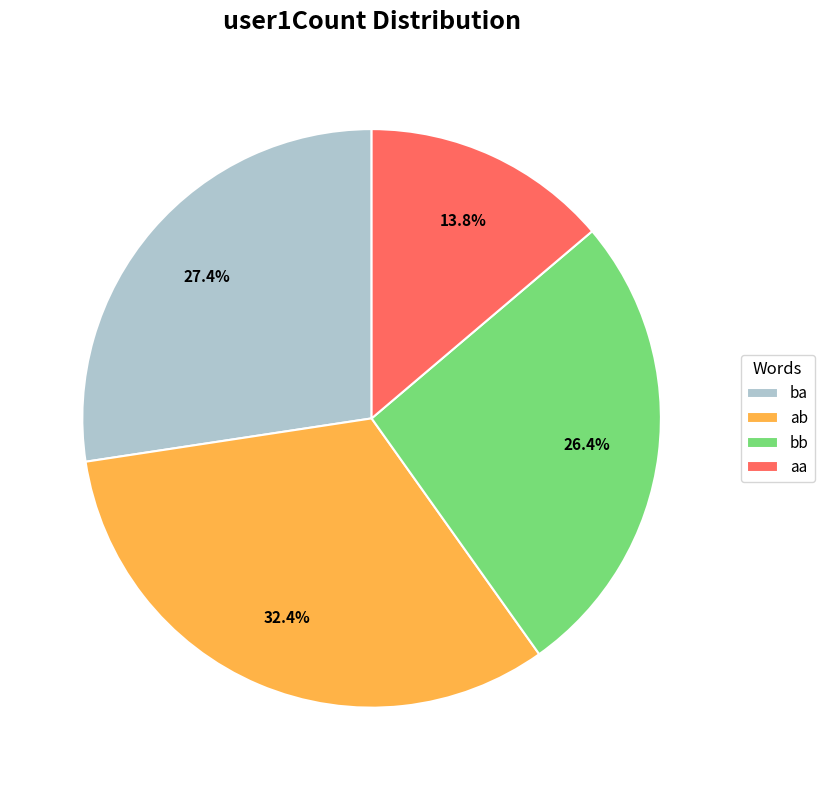

Is it true that aa is 14% of the pie?

True